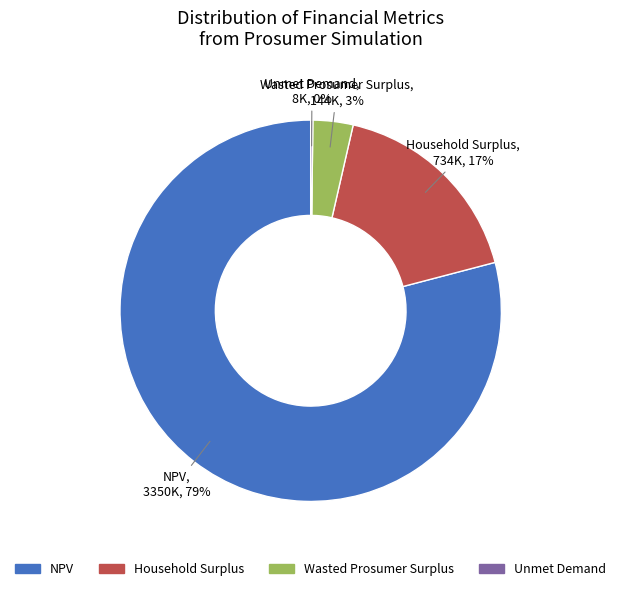

To the nearest percent, what is the average slice percentage?

25%